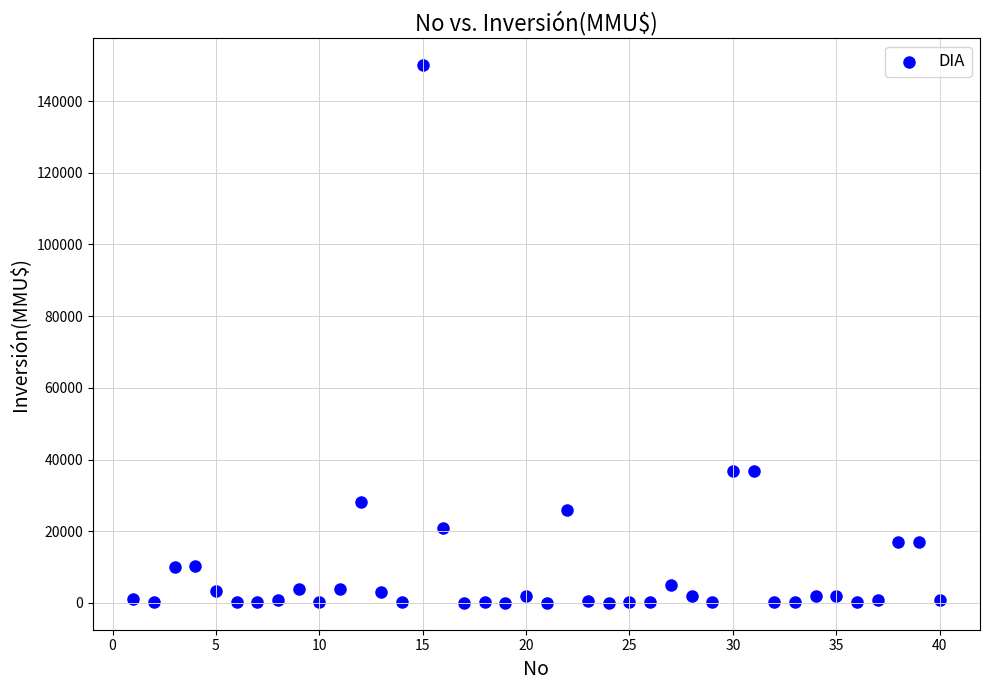

What is the range of Y values (max minus min)?

149963